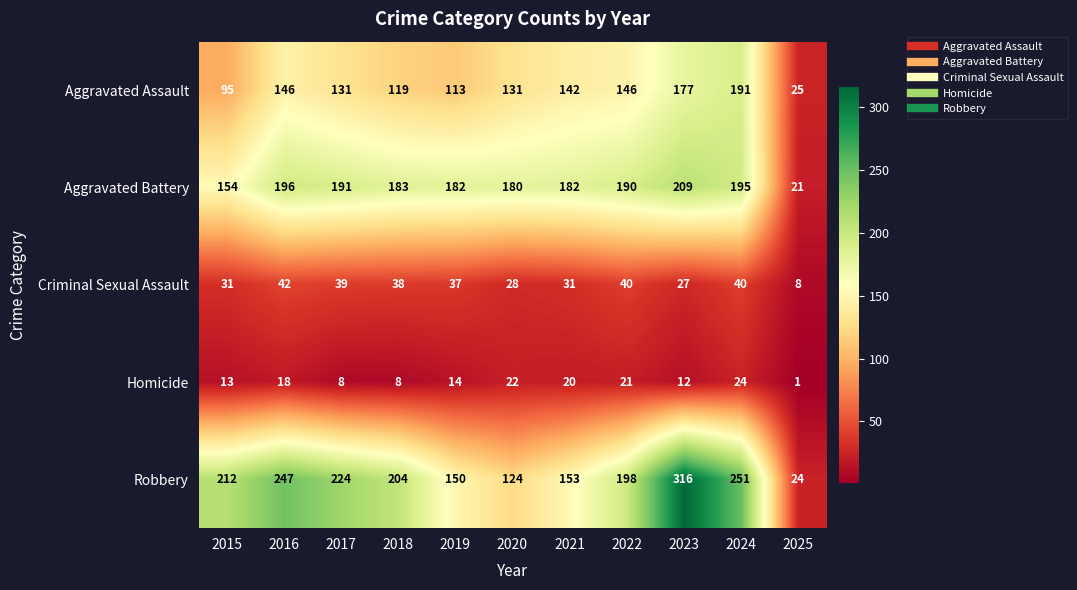

How many data points in Aggravated Battery are less than 183?

5